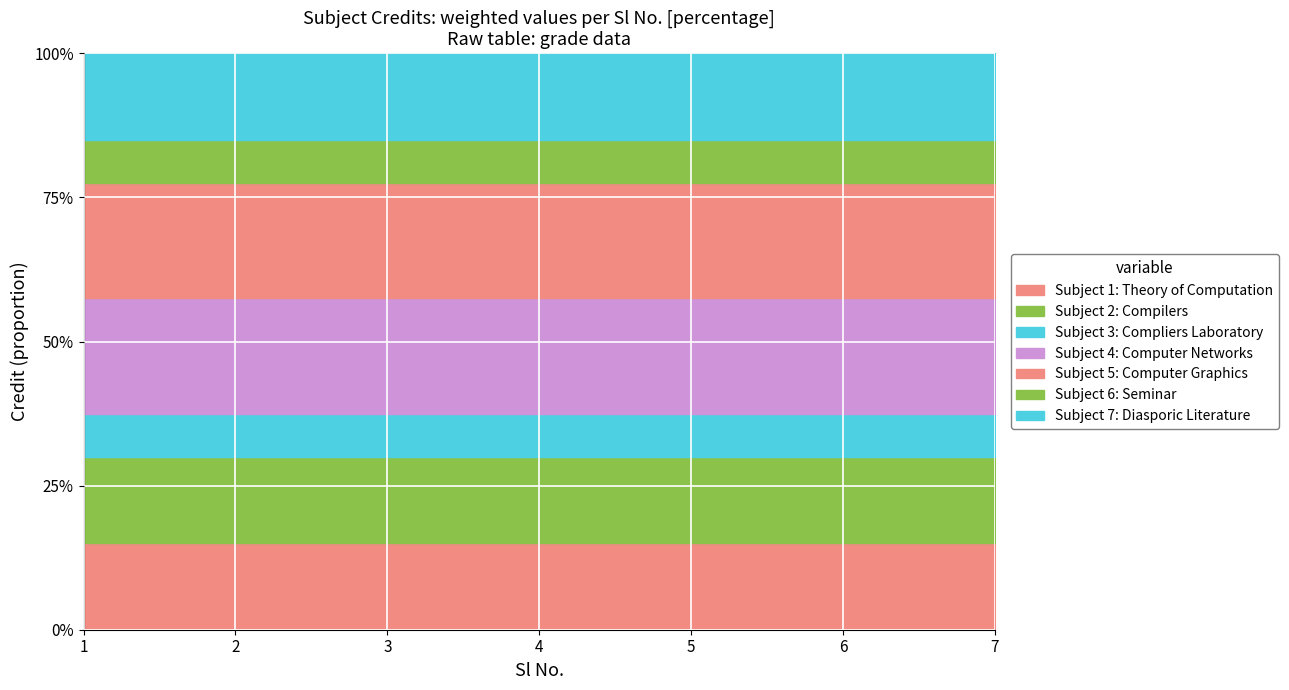

Reading left to right, list all the values displayed in this chart.

1=6	2=6	3=3	4=8	5=8	6=3	7=6